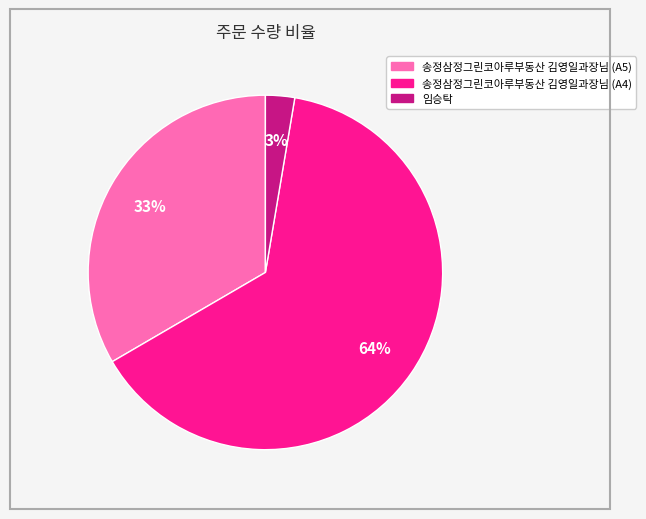

Is it true that 송정삼정그린코아루부동산 김영일과장님 (A5) is 42% of the pie?

False